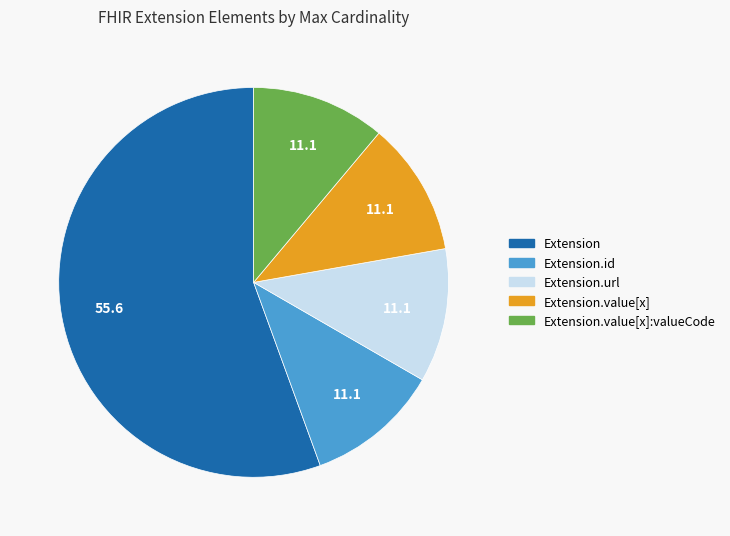

Is there a majority slice in this chart?

Yes